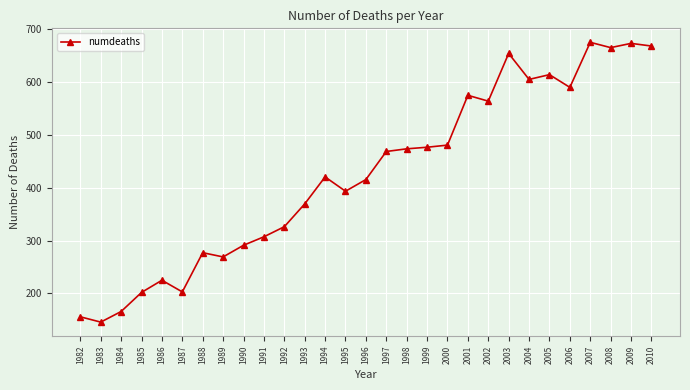

What is the minimum value shown in the chart?

146